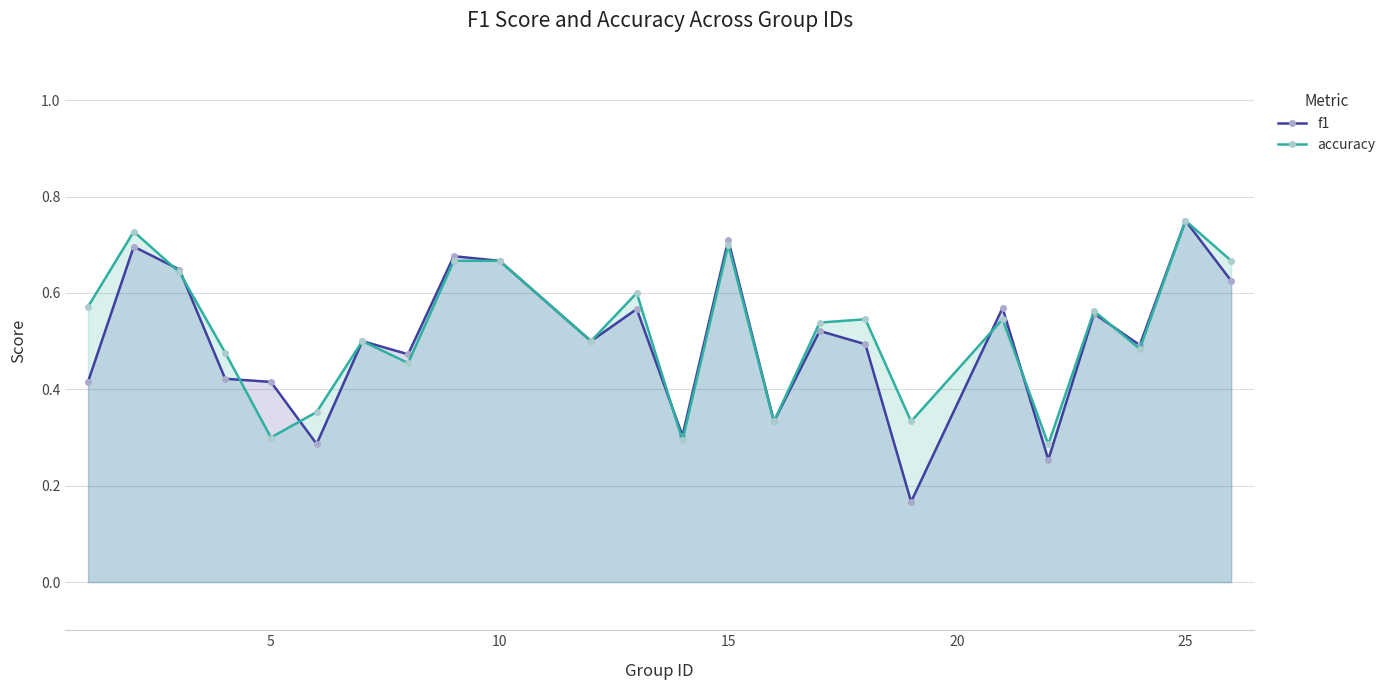

At how many categories does at least one series exceed 0?

24